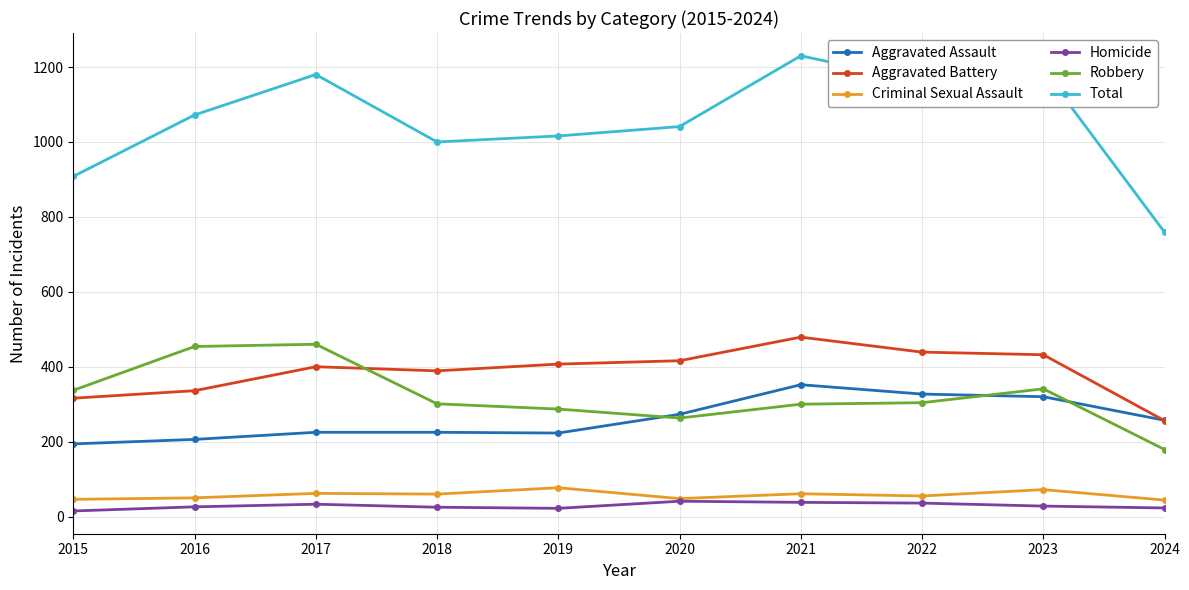

What is the maximum value shown in the chart?

1230